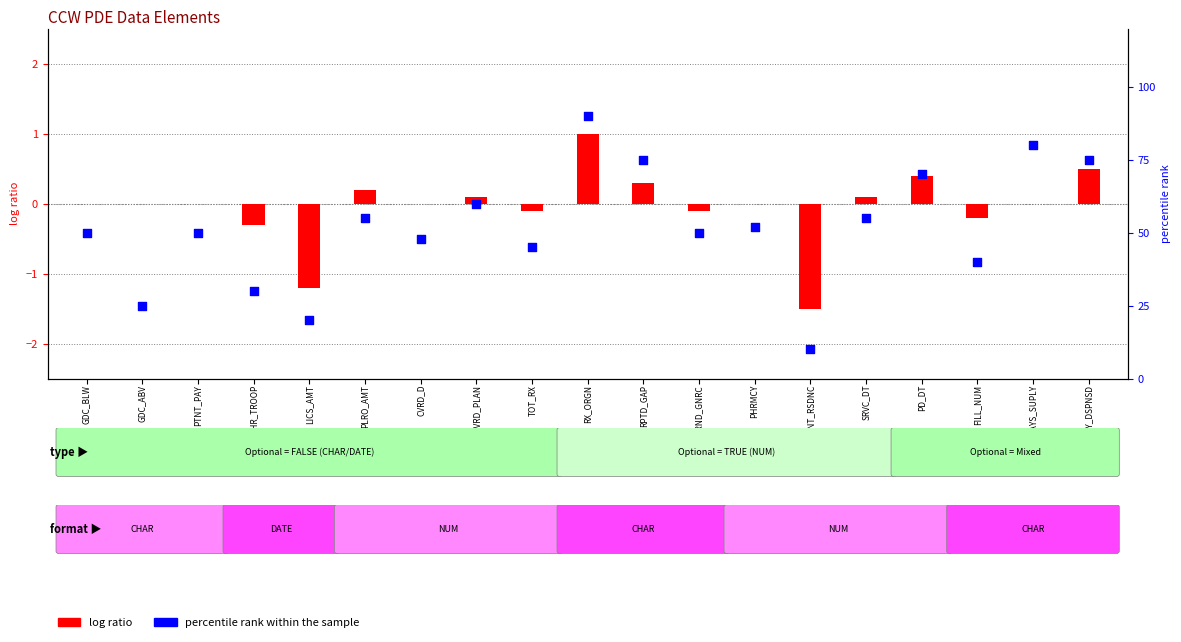

Approximately how many times larger is the value at BRND_GNRC compared to PD_DT?

0.7